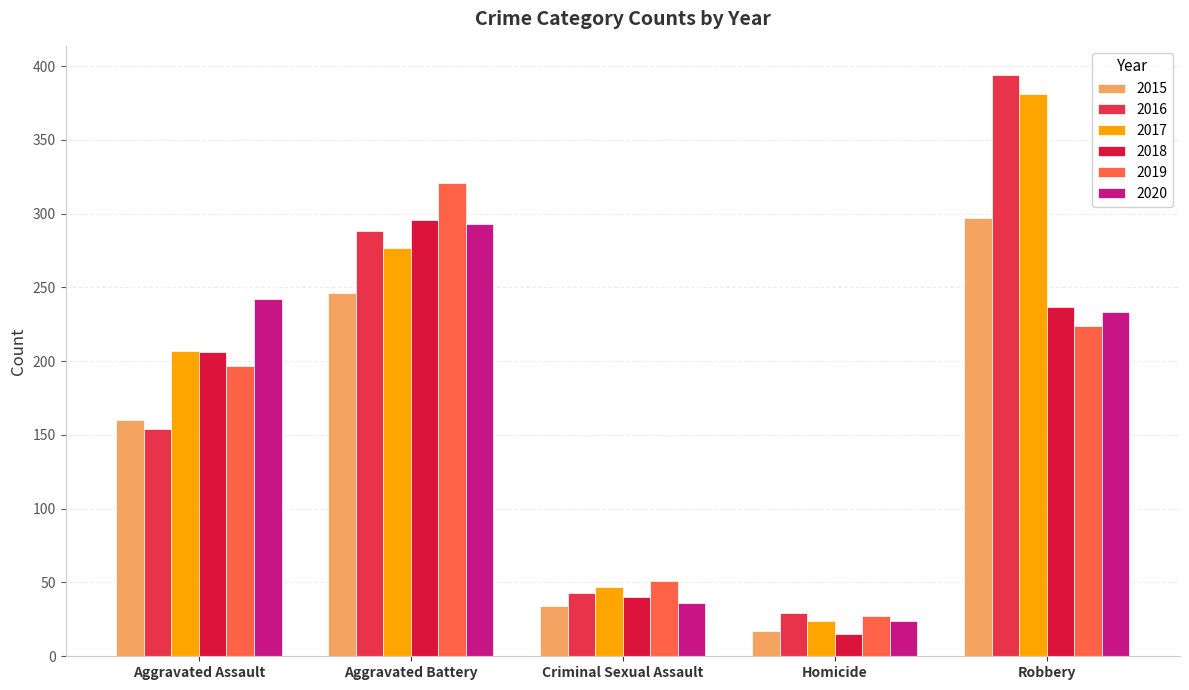

What is the average value of the 2016 series?

182